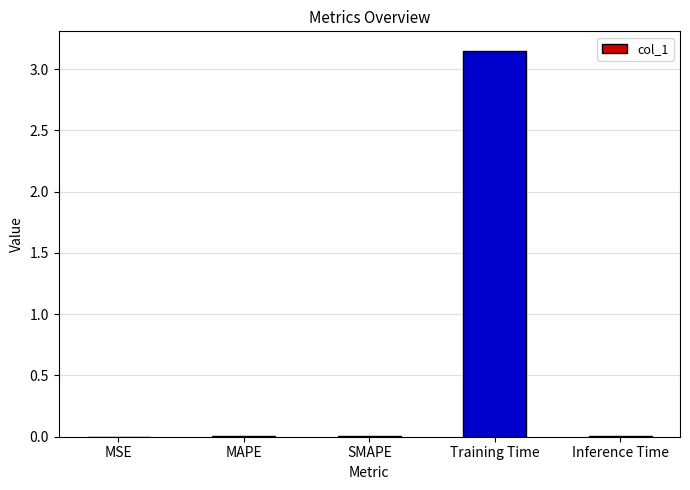

Which has a higher value, MSE or Training Time?

Training Time